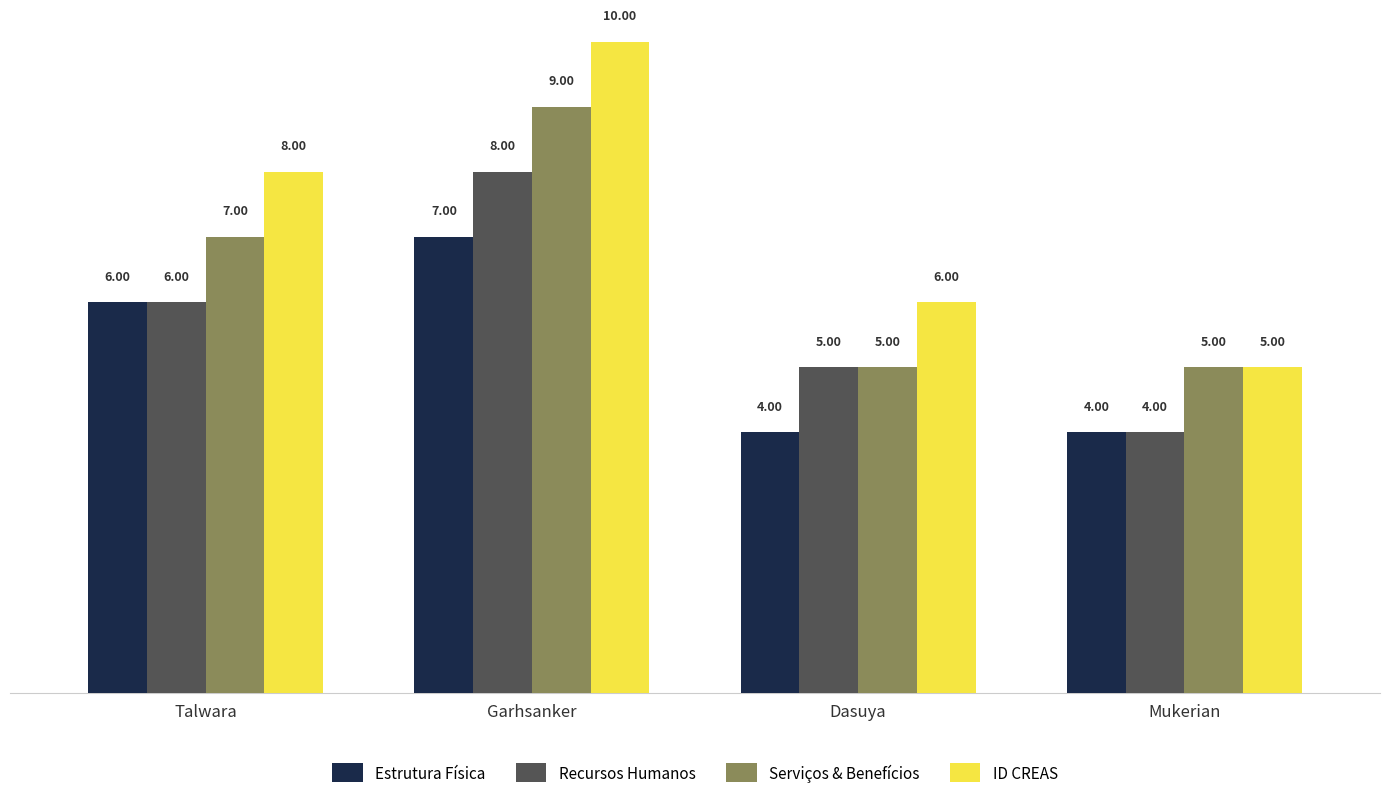

What is the difference between the second highest and minimum values in the Estrutura Física series?

2